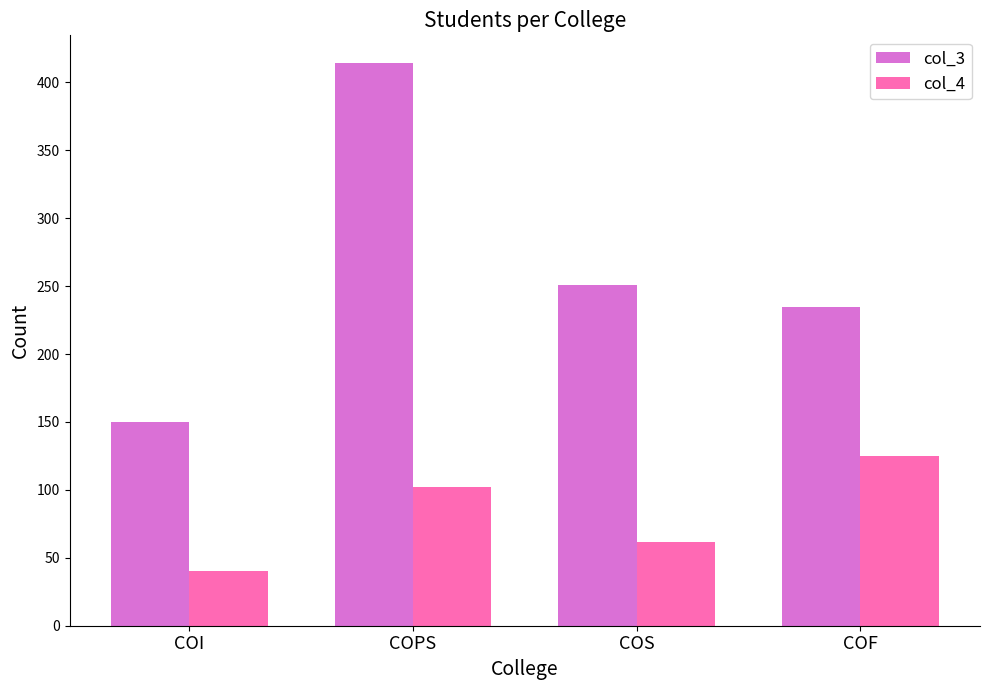

Reading right to left, transcribe all the data shown in this chart.

col_3: 235	251	414	150
col_4: 125	62	102	40